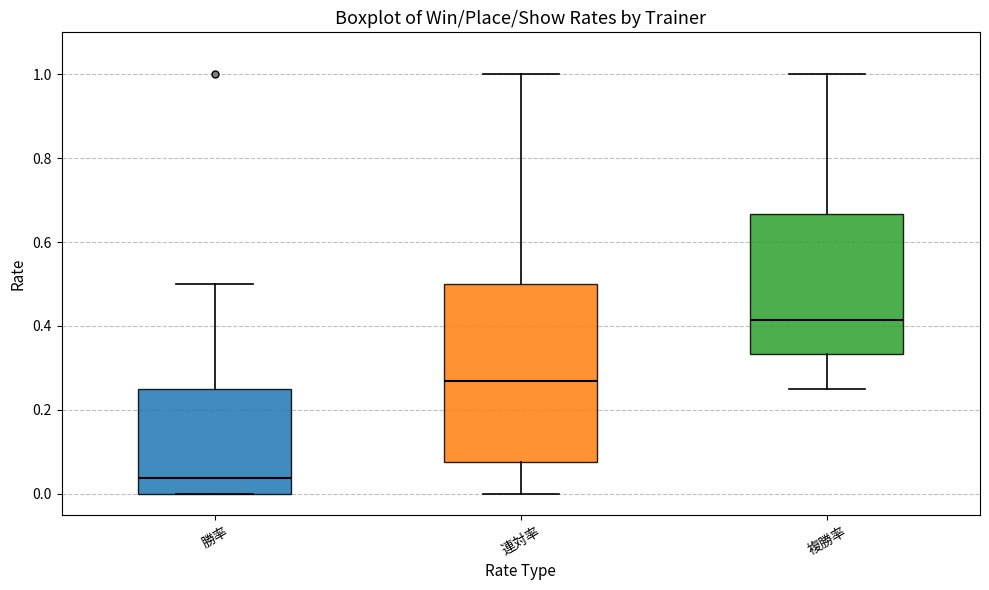

Reading left to right, read every box against the y-axis: the position of its median line, the range the box covers, and the ends of its whiskers. The values are not printed on the chart, so give them approximately, as read against the axis.

勝率: median 0.04, box 0.00 to 0.26, whiskers 0.00 to 0.50
連対率: median 0.26, box 0.08 to 0.50, whiskers 0.00 to 1.00
複勝率: median 0.42, box 0.34 to 0.66, whiskers 0.26 to 1.00